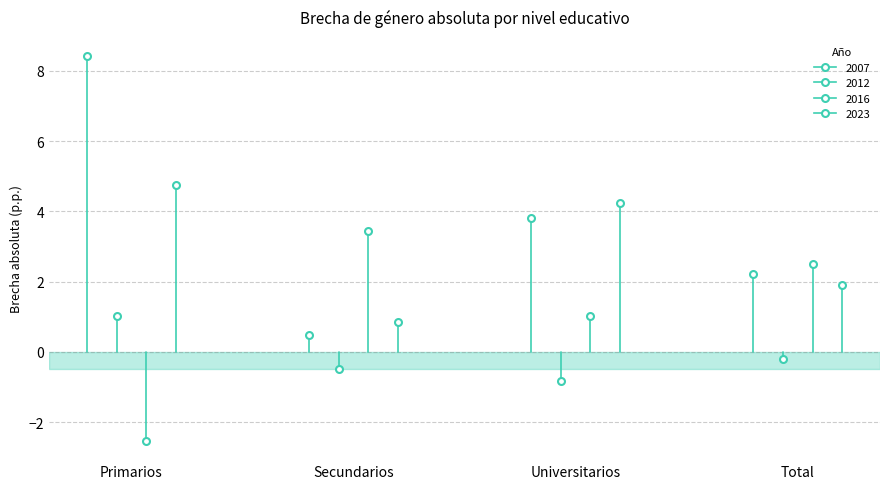

Reading left to right, what are all the values shown in this chart?

2007: Primarios=8.4	Secundarios=0.5	Universitarios=3.8	Total=2.2
2012: Primarios=1.0	Secundarios=-0.5	Universitarios=-0.8	Total=-0.2
2016: Primarios=-2.5	Secundarios=3.5	Universitarios=1.0	Total=2.5
2023: Primarios=4.7	Secundarios=0.9	Universitarios=4.2	Total=1.9